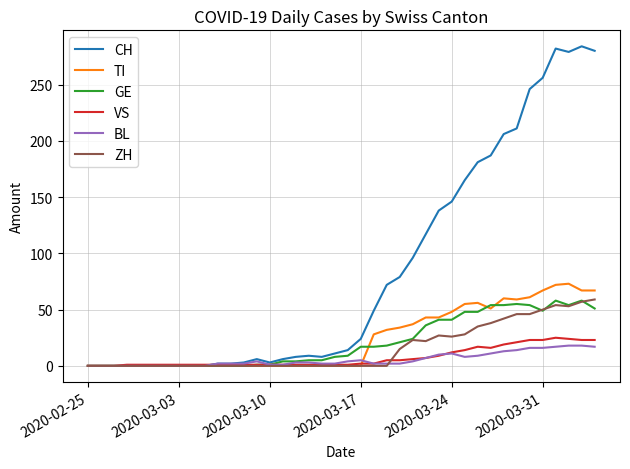

Which series has the largest total across all categories?

CH